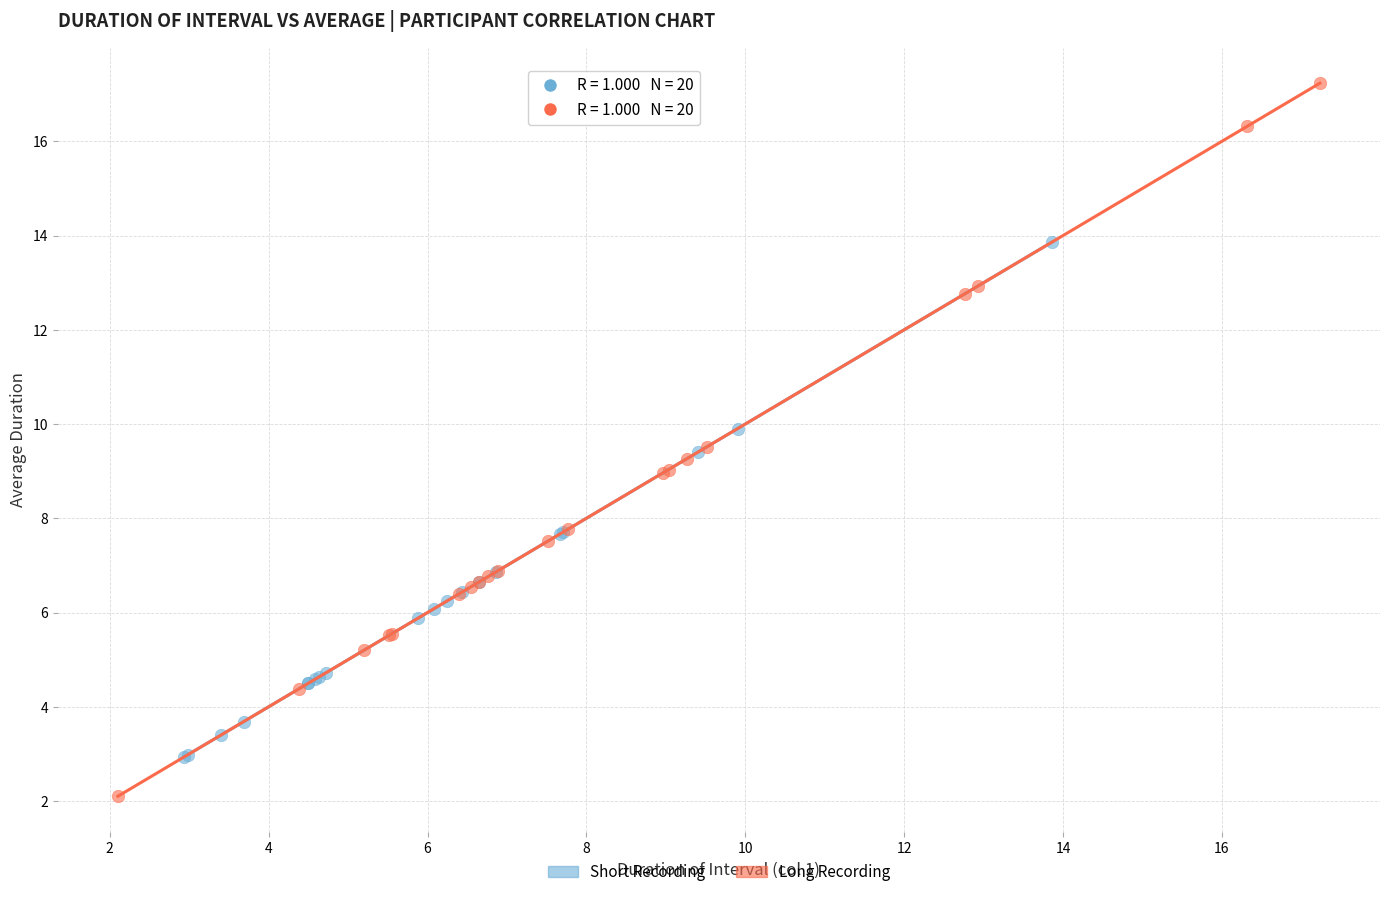

What are all the series names shown in the legend?

Short Recording, Long Recording